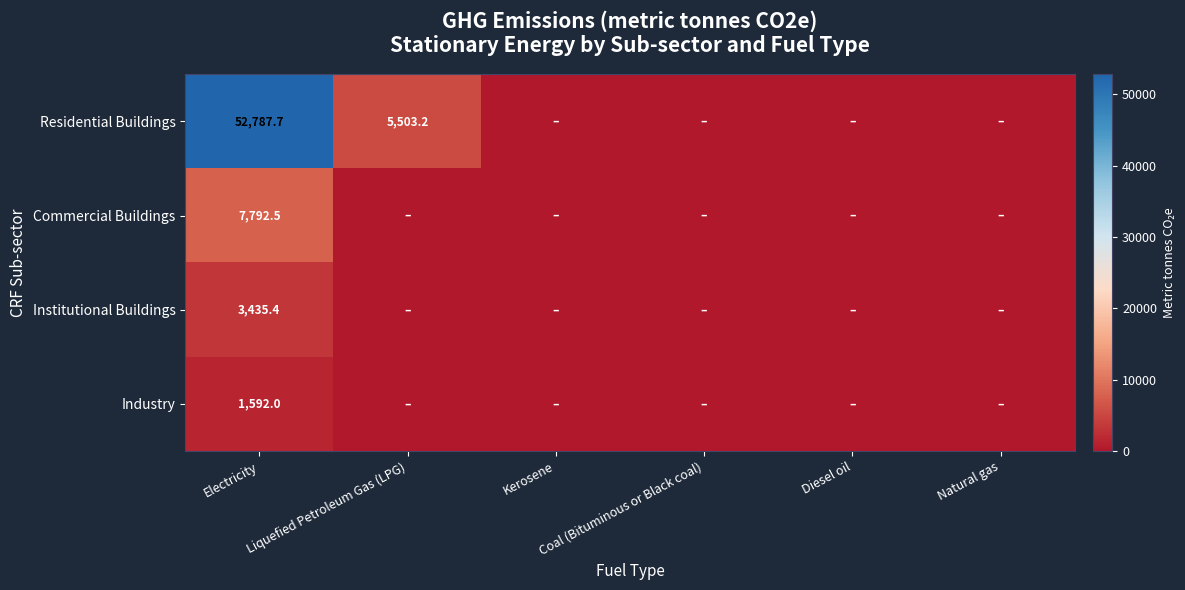

Which category has the lowest value across all series?

Kerosene